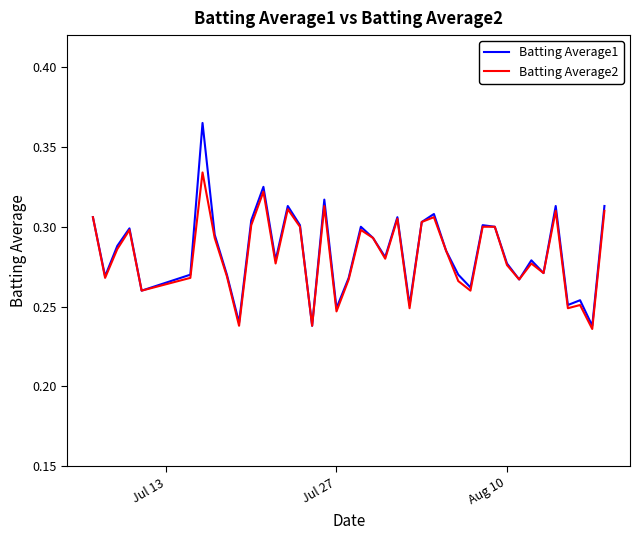

What are all the series names shown in the legend?

Batting Average1, Batting Average2